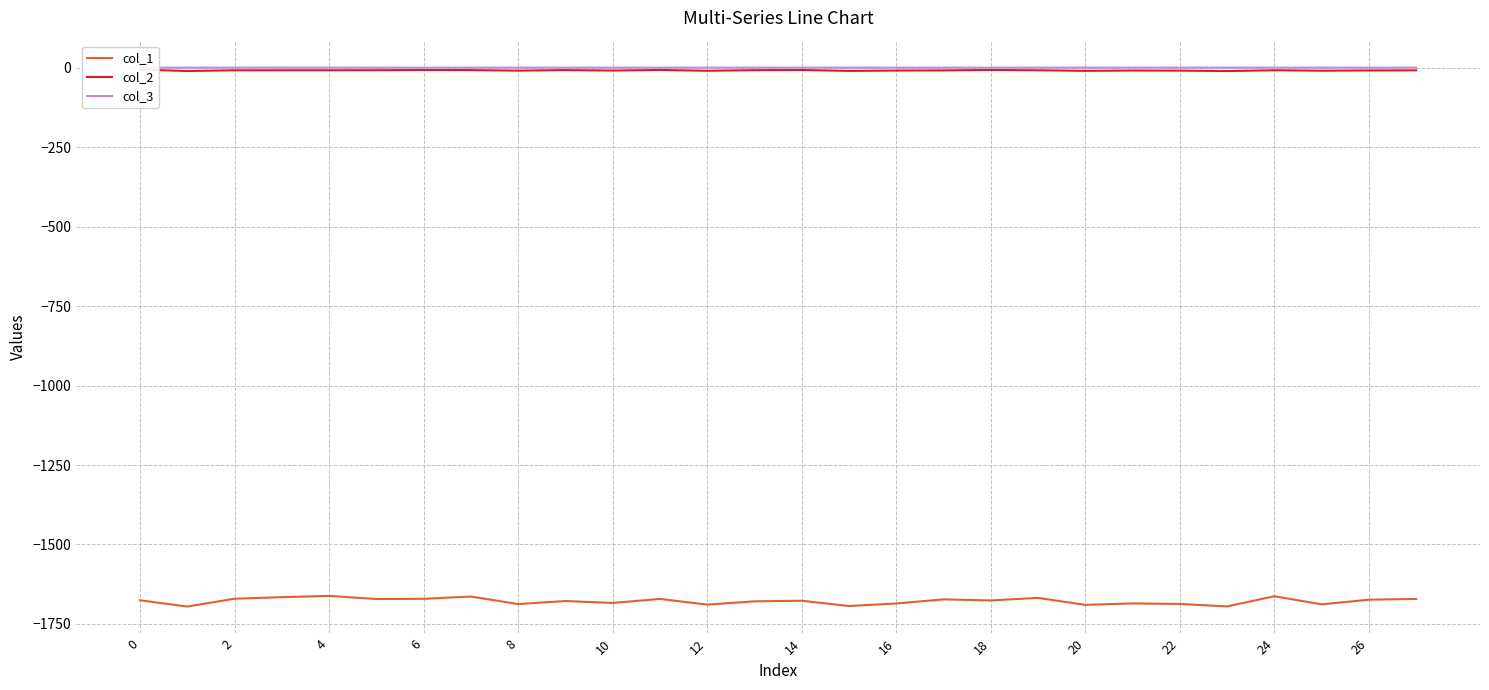

What are all the series names shown in the legend?

col_1, col_2, col_3